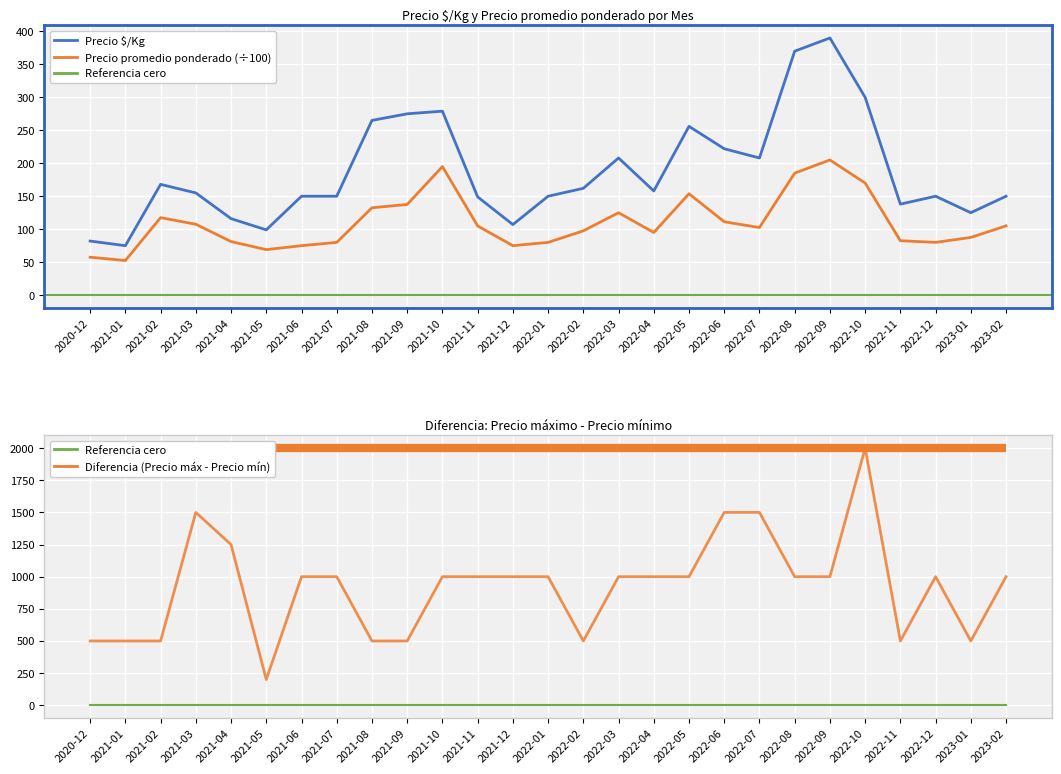

At which category does Diferencia (Precio máx - Precio mín) reach its first local peak?

2021-03